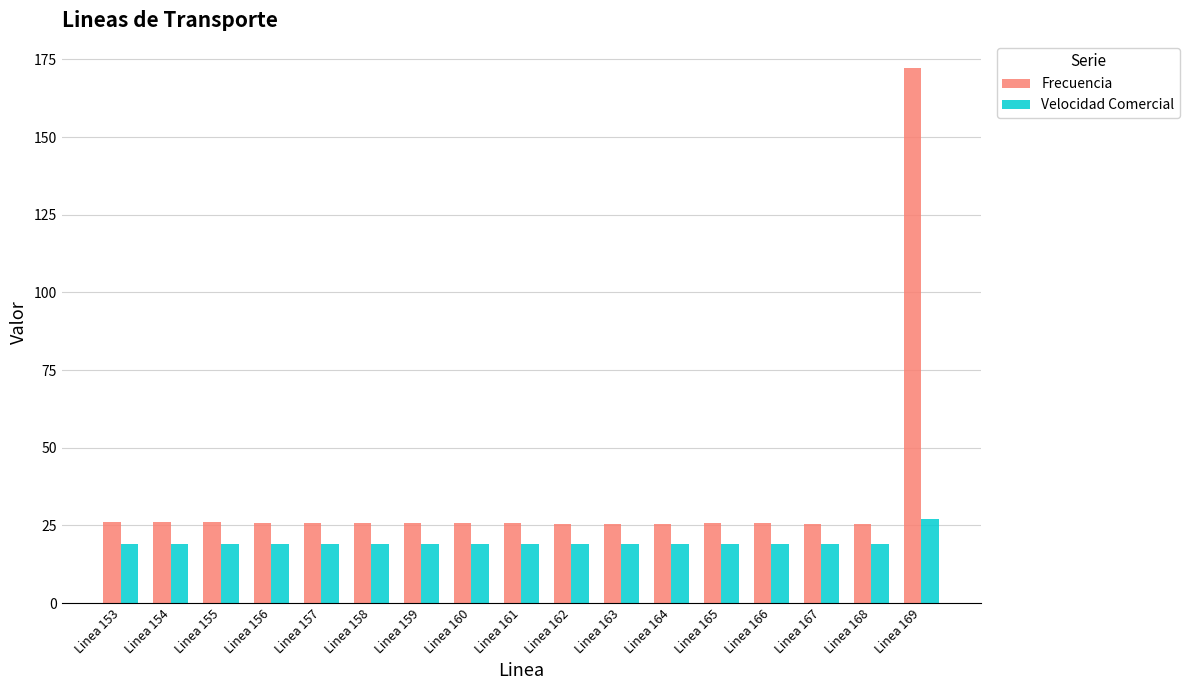

Which series has the largest range (max minus min)?

Frecuencia